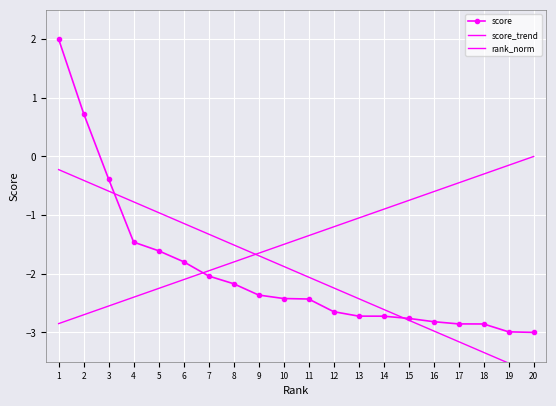

How many distinct data groups are displayed?

3